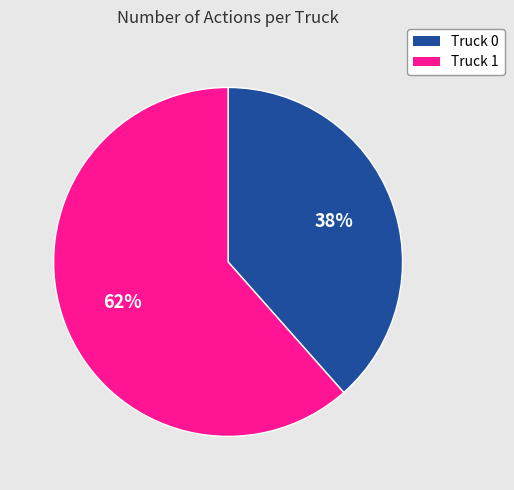

How many segments does this pie chart have?

2